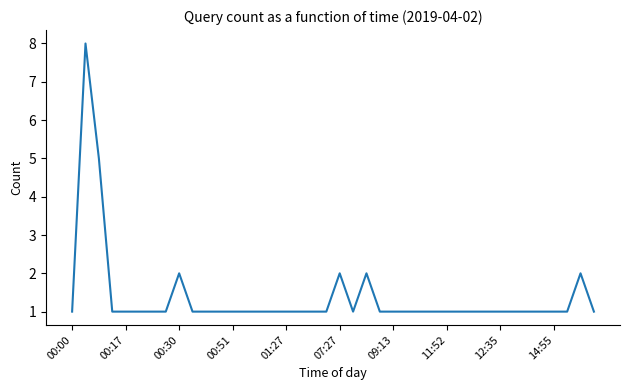

What is the greatest value displayed?

8